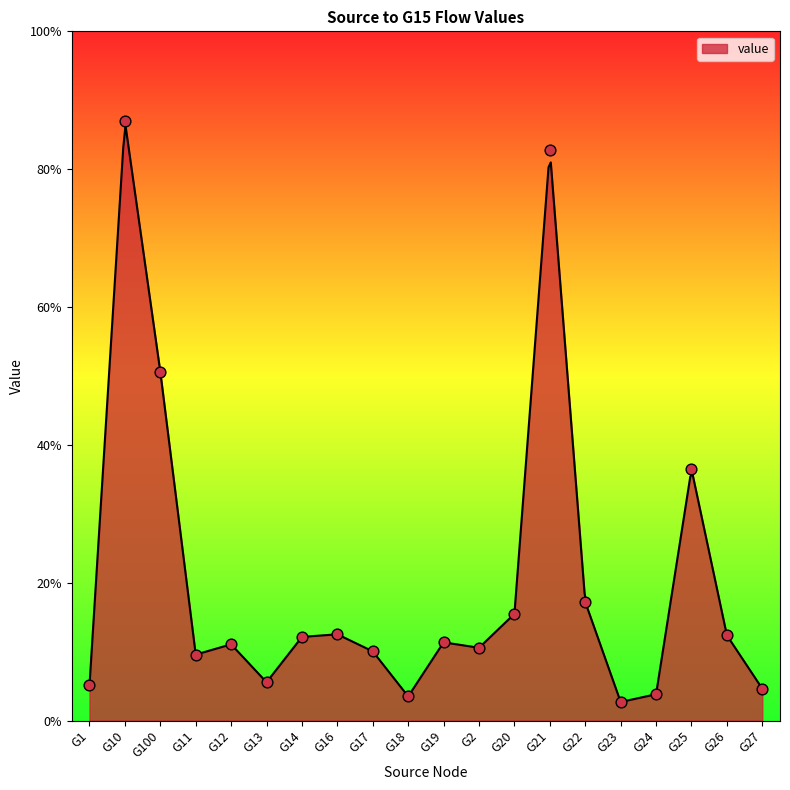

Between G1 and G11, which is larger?

G11